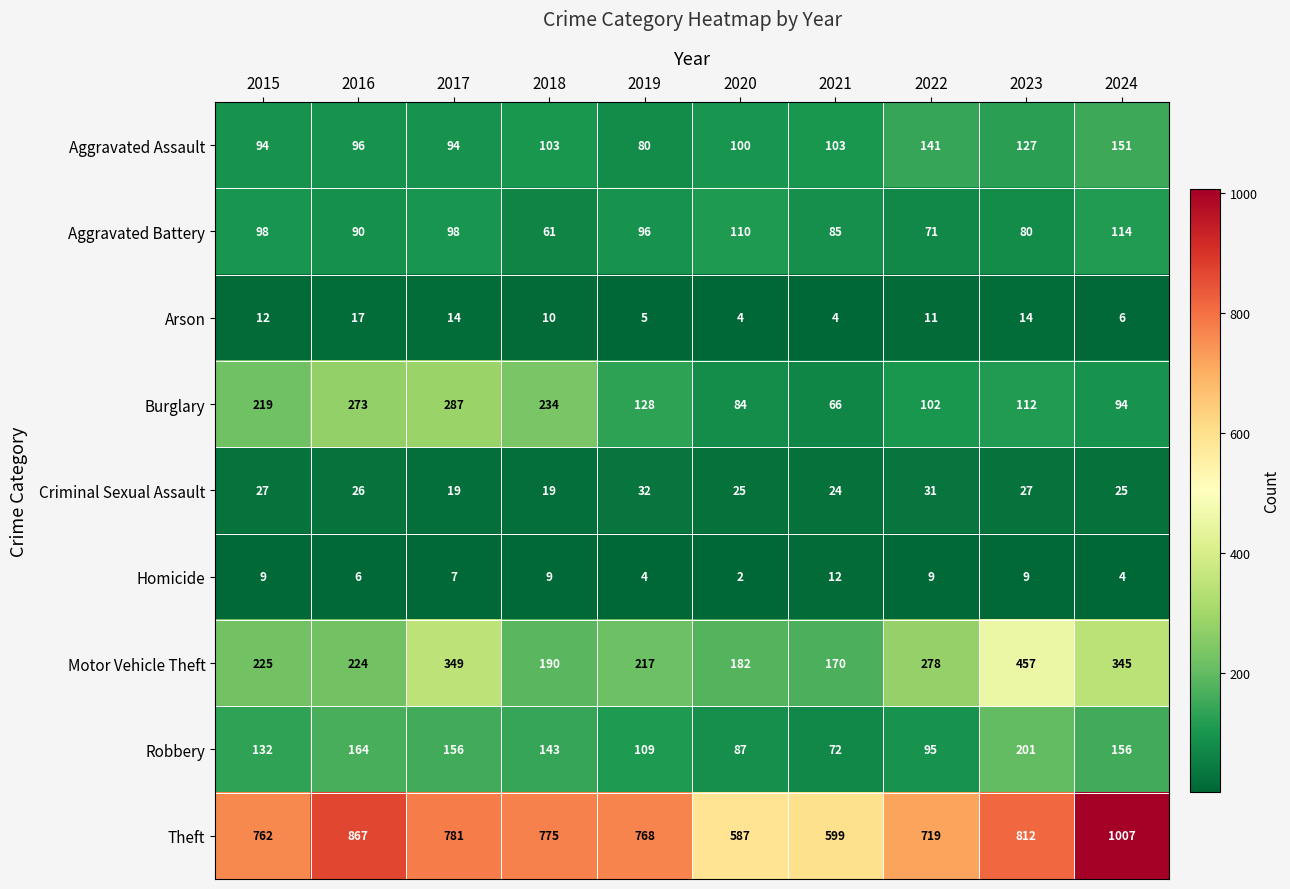

What is the total value across all series at 2015?

1578